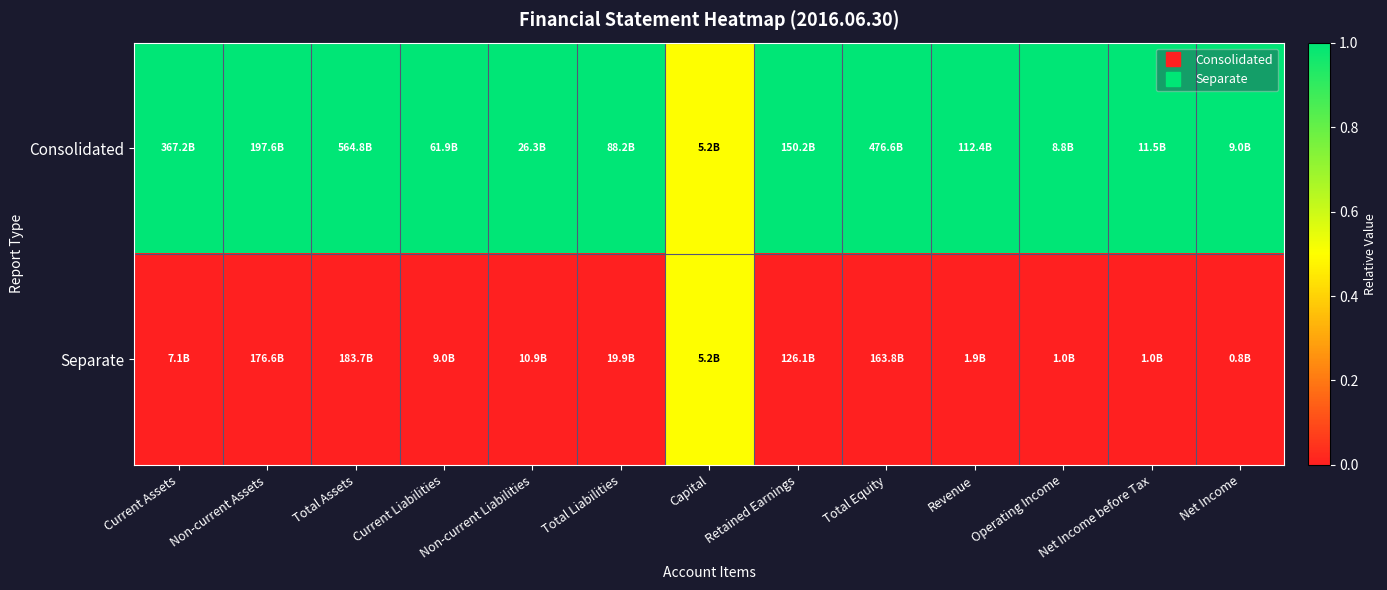

Rank the series by their average value, from highest to lowest.

Consolidated, Separate